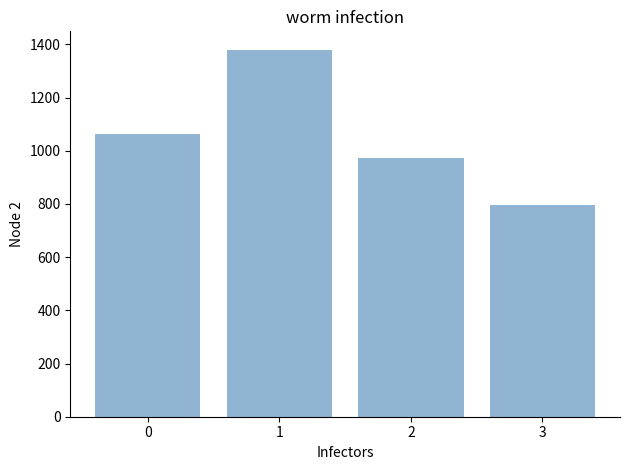

Is it true that the value at 2 is 973?

True